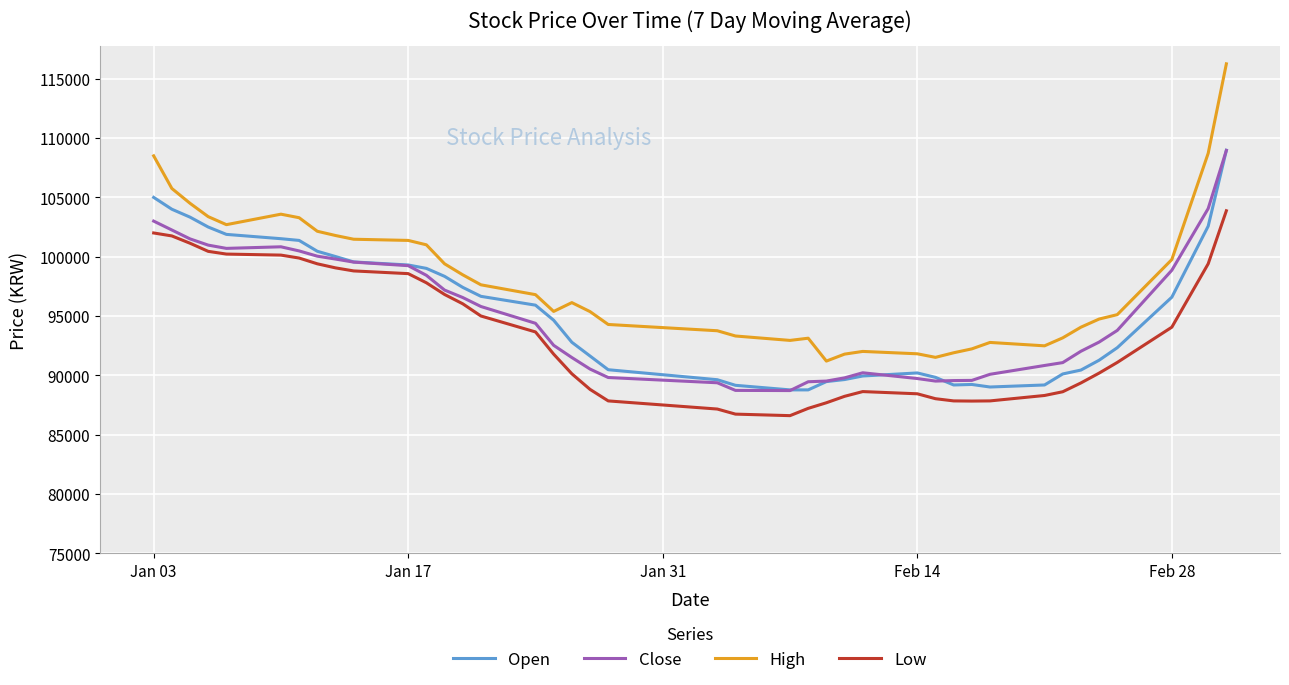

Which series has the largest total across all categories?

High